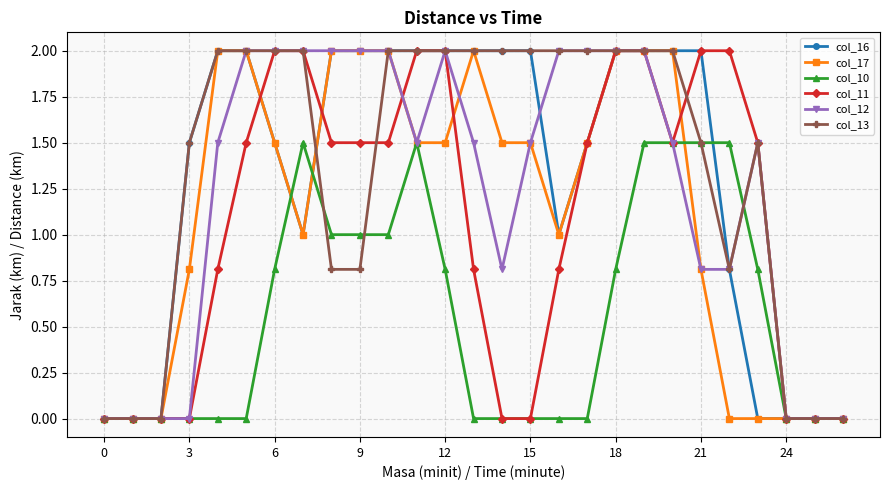

What is the maximum value shown in the chart?

2.0